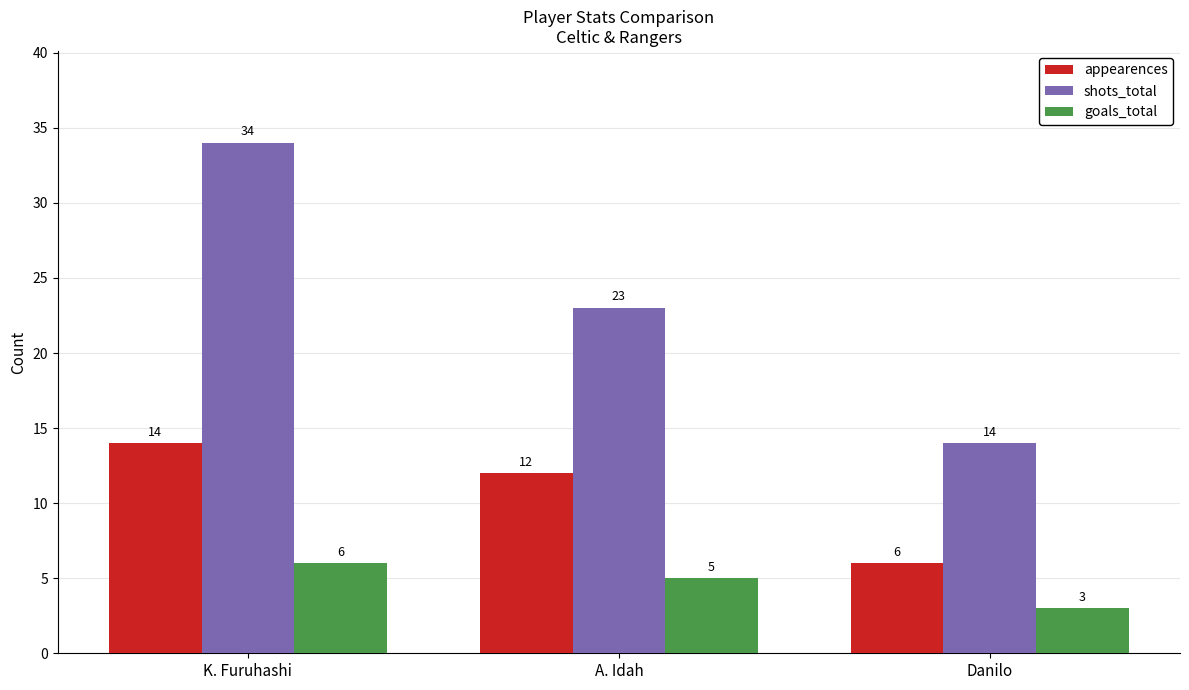

Count the number of categories in the chart.

3